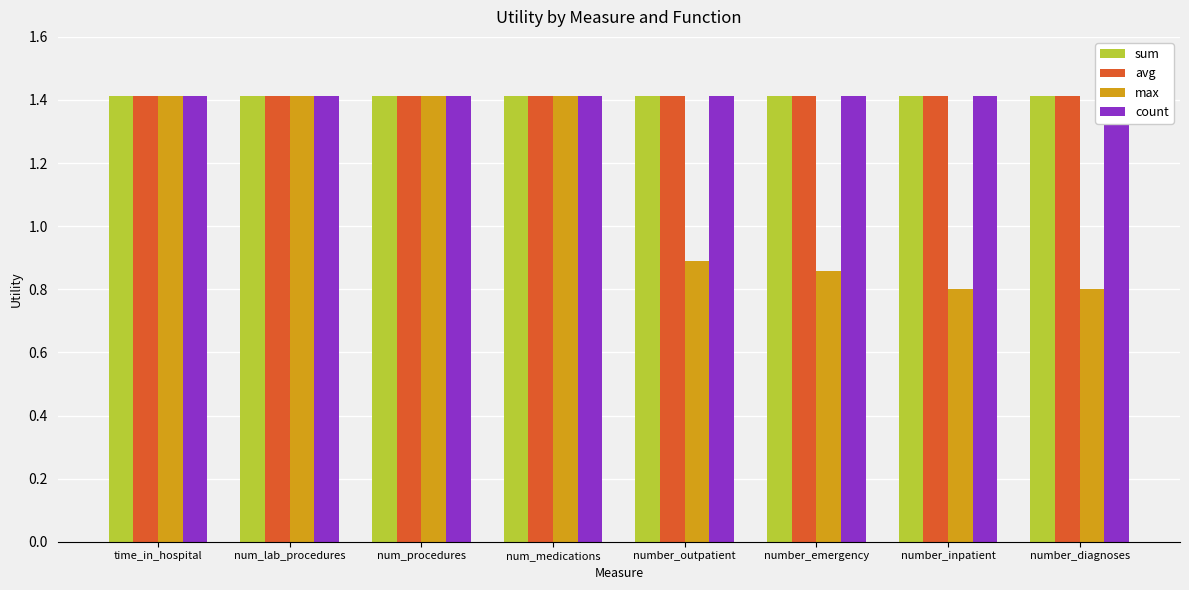

What value does the max series have at num_procedures?

1.4